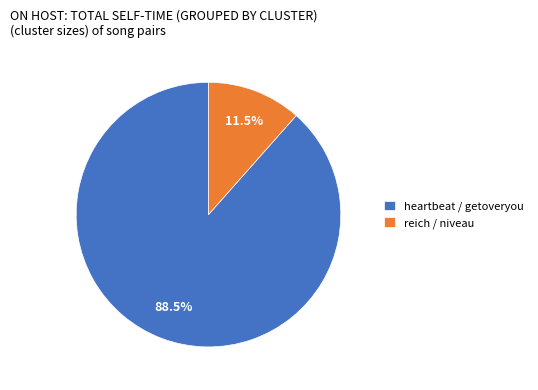

Rank the categories by value from lowest to highest.

reich / niveau, heartbeat / getoveryou